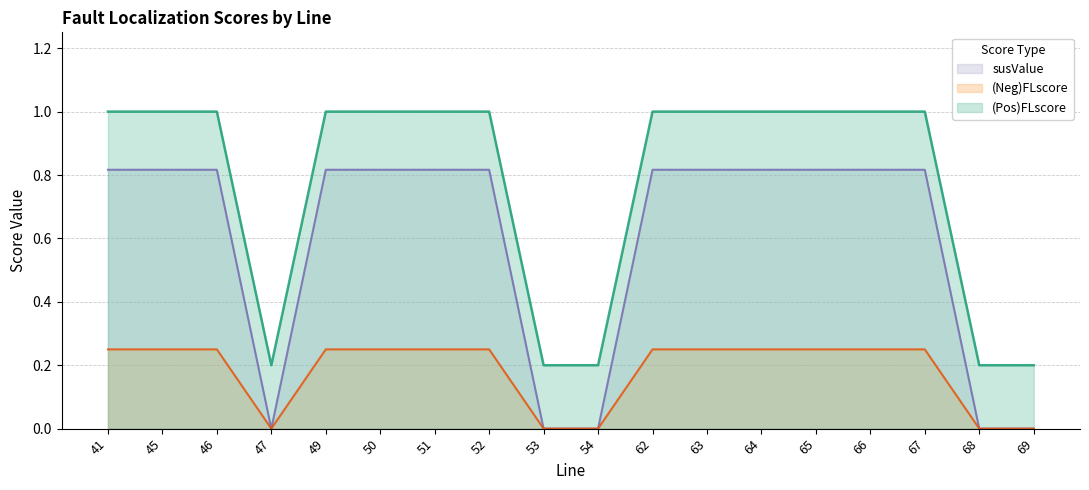

What is the approximate value of susValue at 67?

1.0